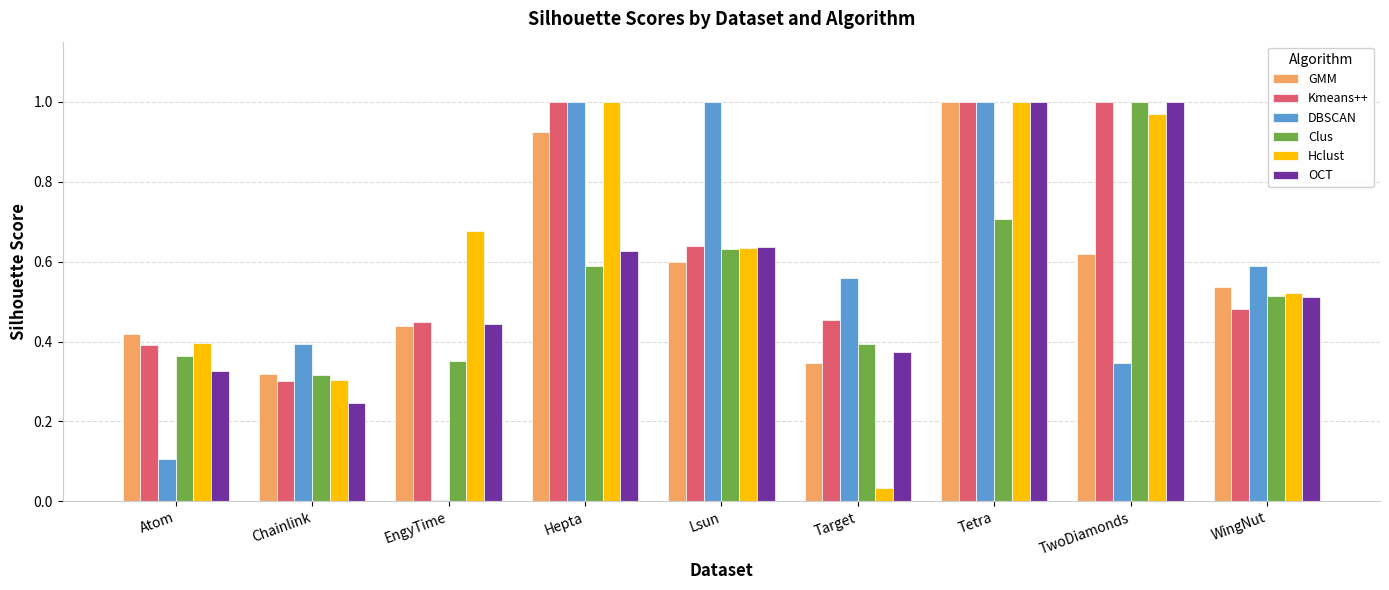

The value of DBSCAN at Lsun is 0.7. True or false?

False